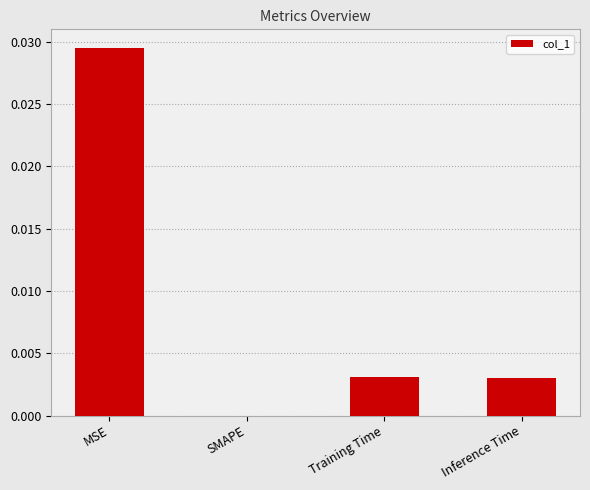

At which category does the chart reach its peak across all series?

MSE